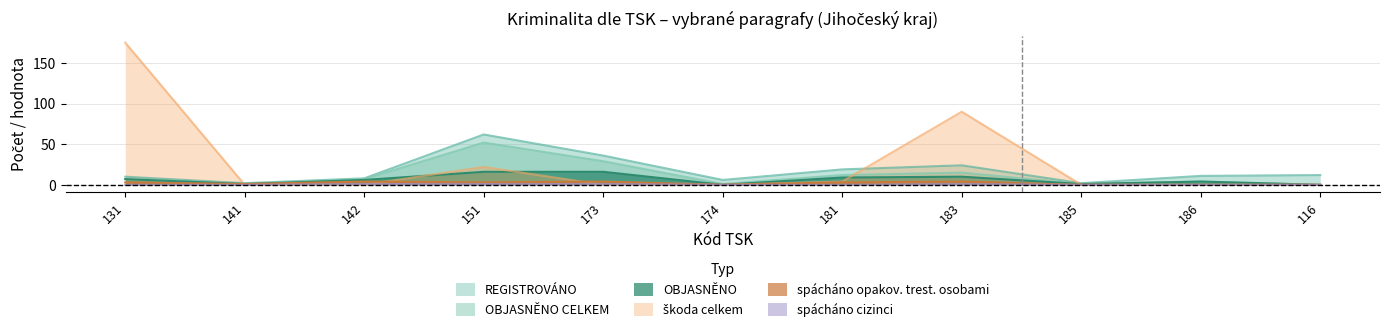

Does the chart display data point markers on the line(s)?

No